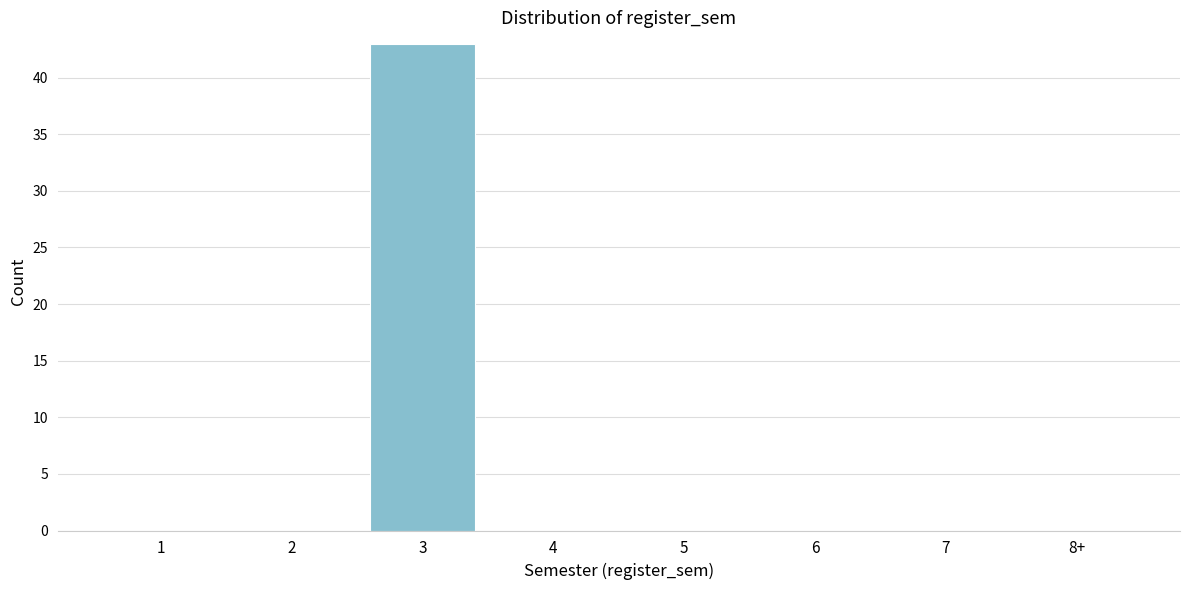

Reading left to right, extract all data points from this chart.

1=0	2=0	3=43	4=0	5=0	6=0	7=0	8+=0